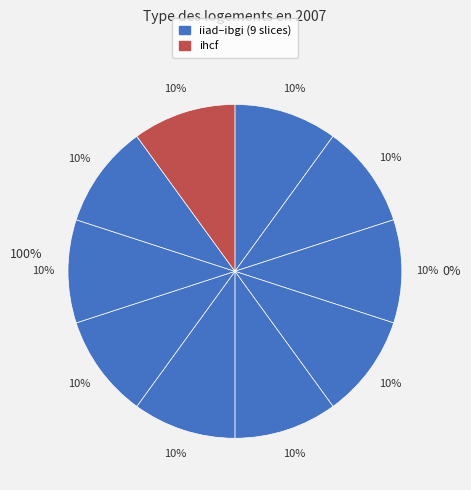

Is it true that ibgi is 24% of the pie?

False